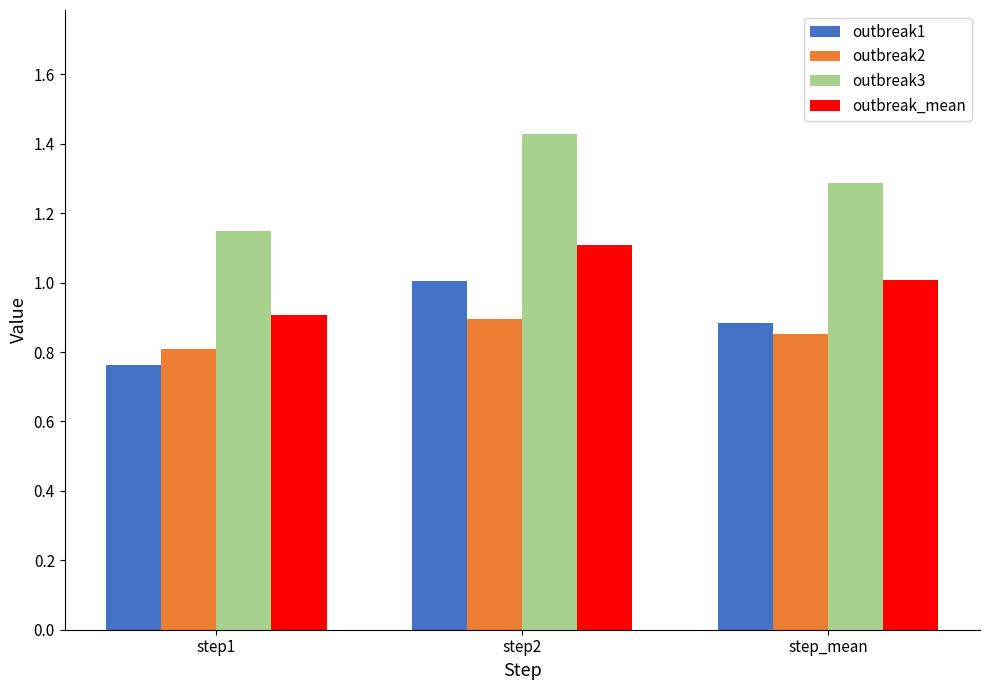

What is the label of the 1st bar from the right?

step_mean